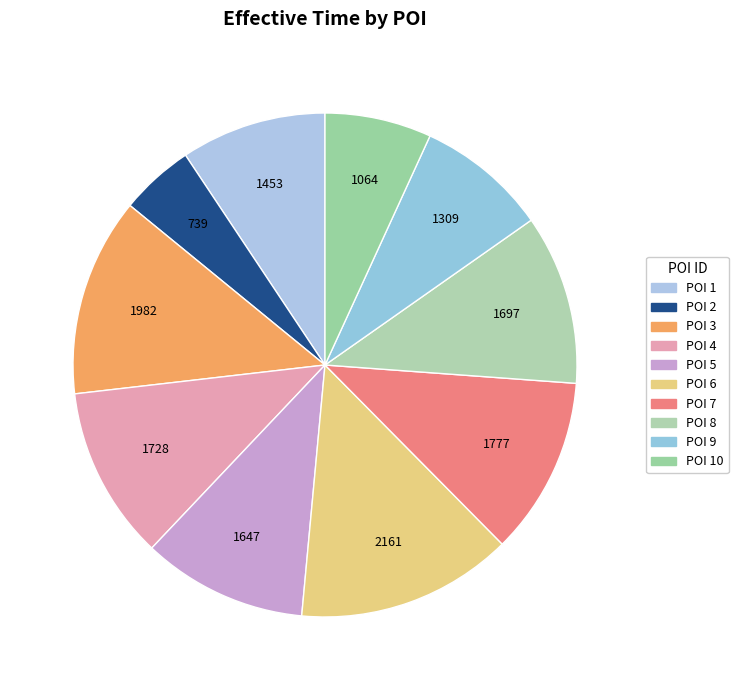

Approximately how many times larger is the value at POI 1 compared to POI 8?

0.9